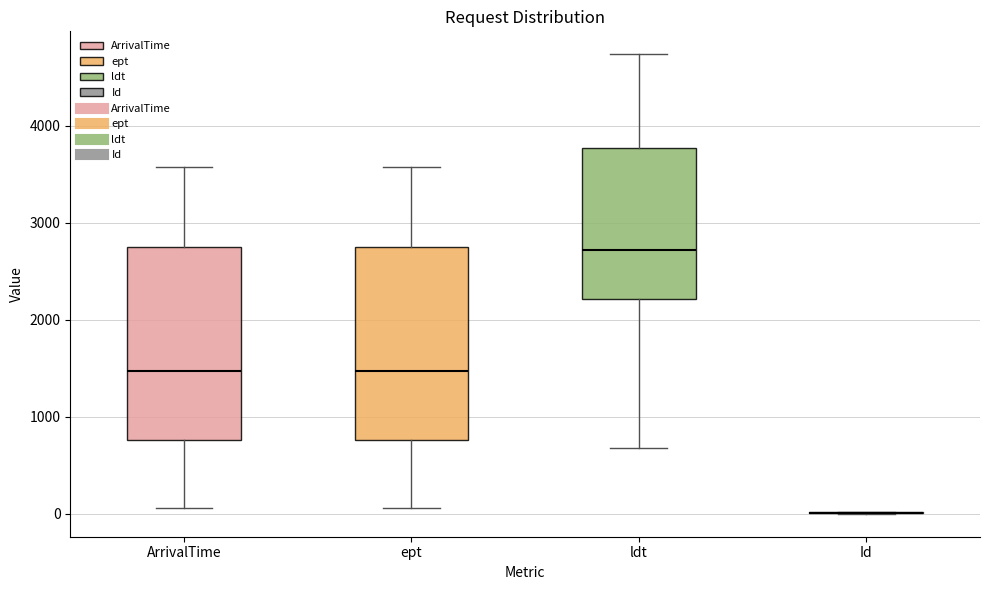

Reading left to right, transcribe this box plot: for each box, give where its median line is, the range the box spans, and where its two whiskers end, as read against the y-axis. The values are not printed on the chart, so give them approximately, as read against the axis.

ArrivalTime: median 1500, box 800 to 2800, whiskers 100 to 3600
ept: median 1500, box 800 to 2800, whiskers 100 to 3600
ldt: median 2700, box 2200 to 3800, whiskers 700 to 4700
Id: box collapsed to a line at 0, whiskers 0 to 0